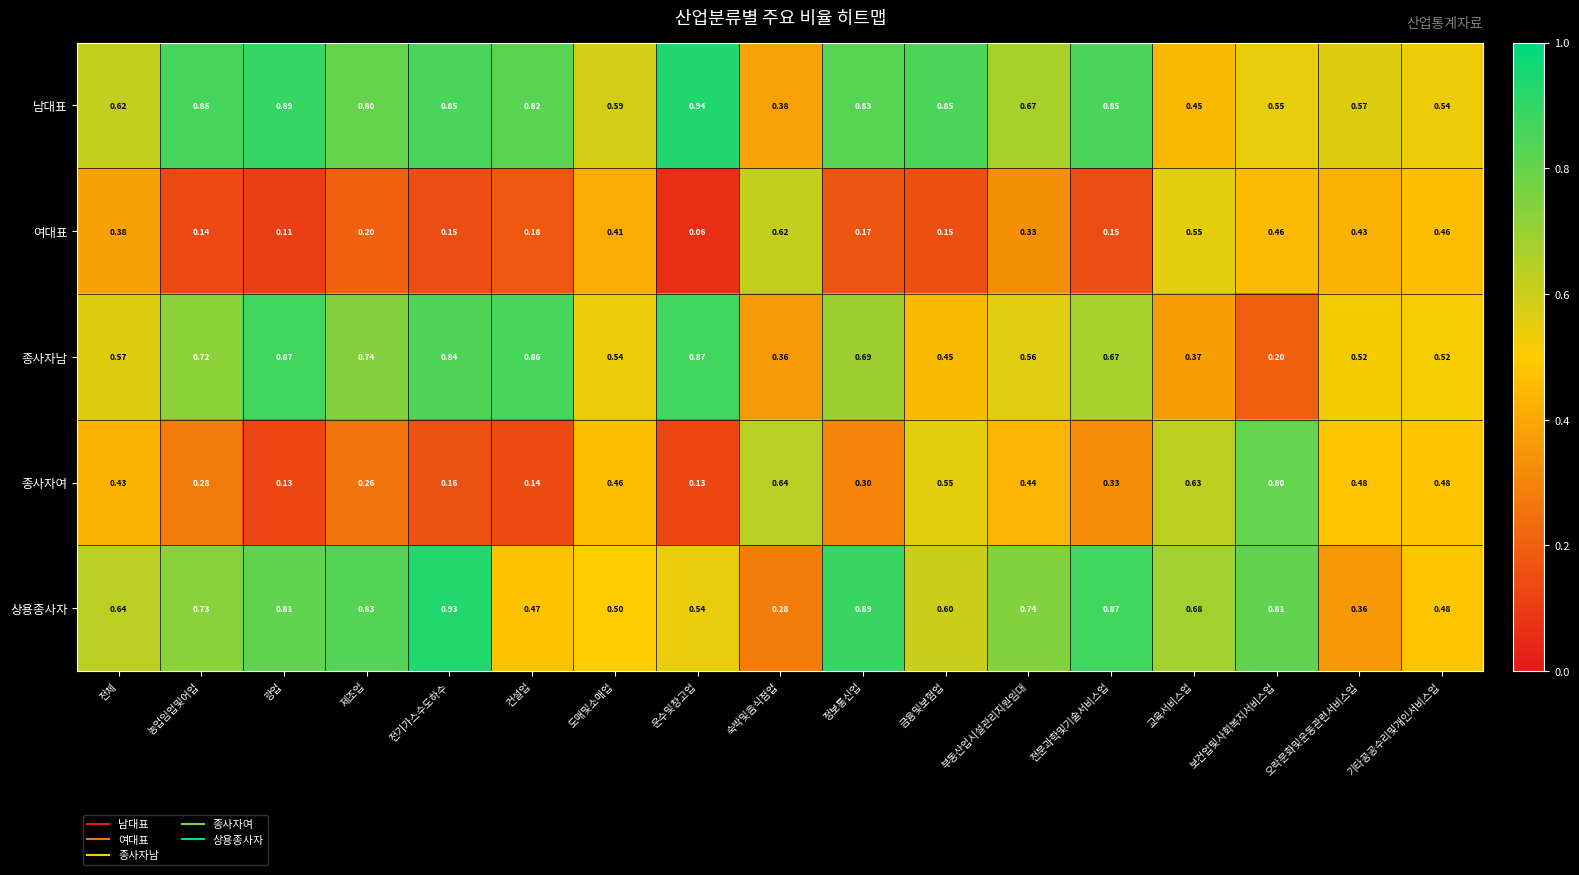

Which series has the largest total across all categories?

남대표